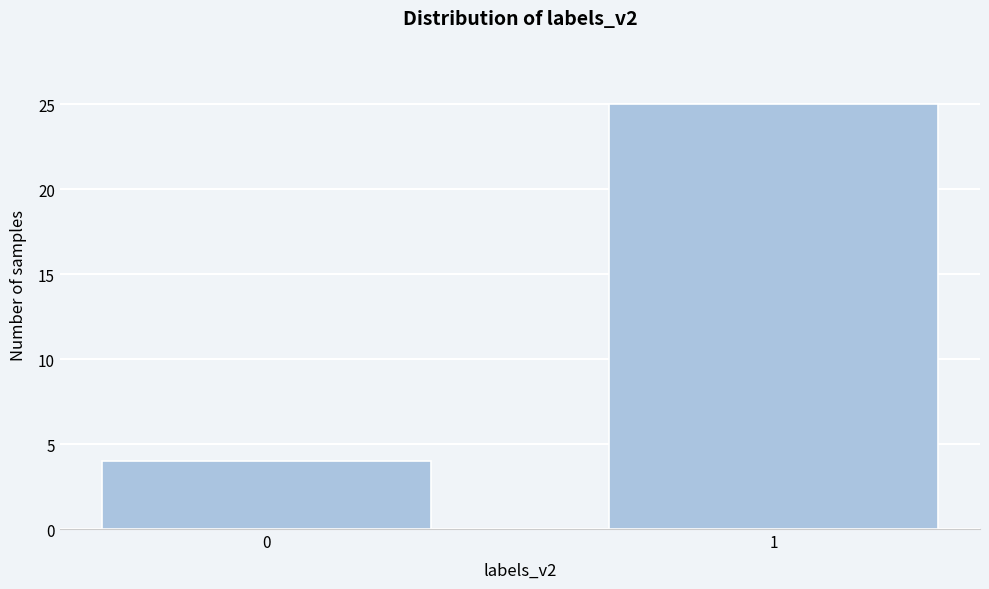

Reading right to left, extract all data points from this chart.

25	4